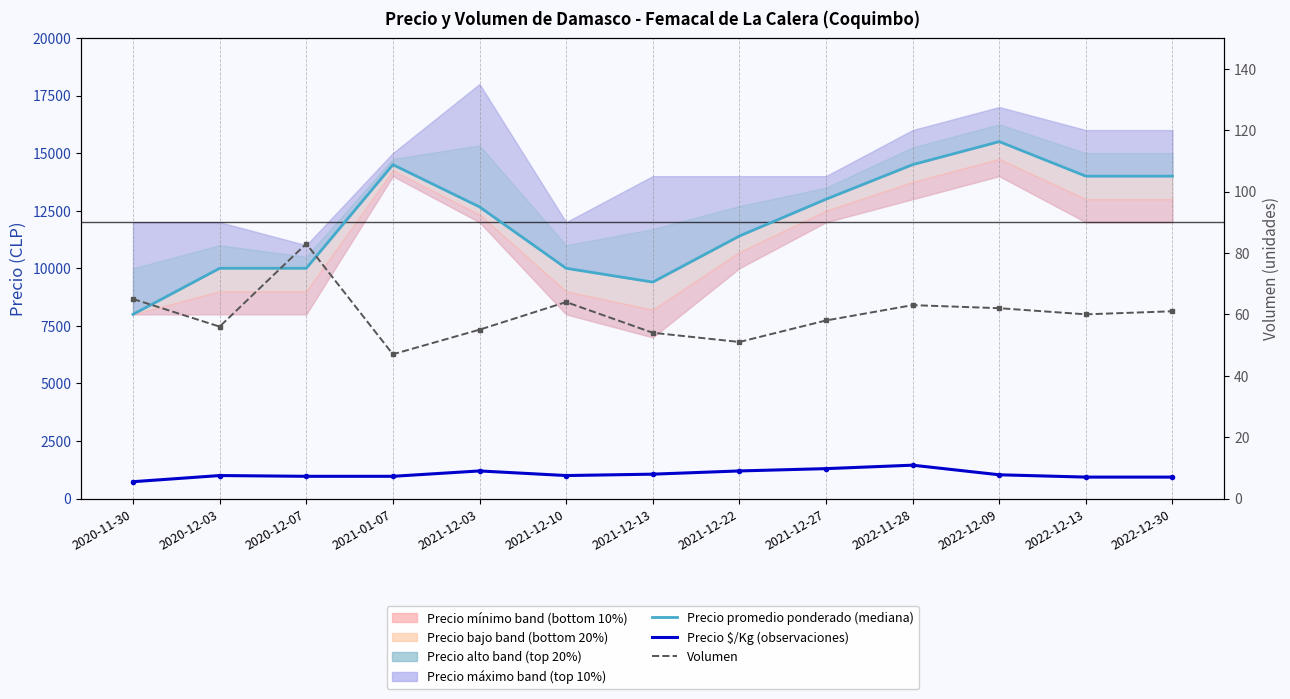

At which category is the sum across all series the highest?

2022-12-09